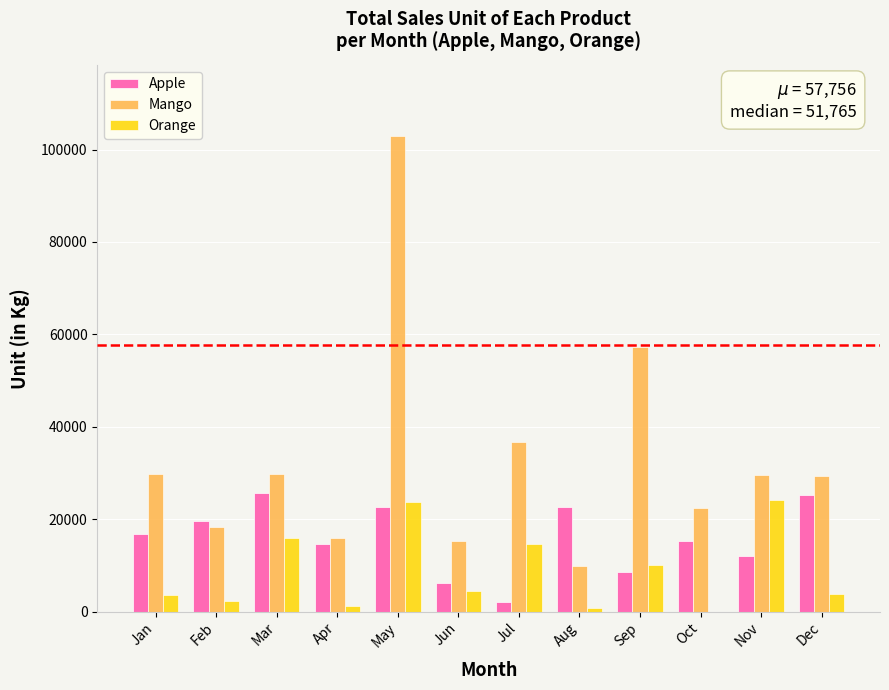

What is the sum of all Orange values?

104438